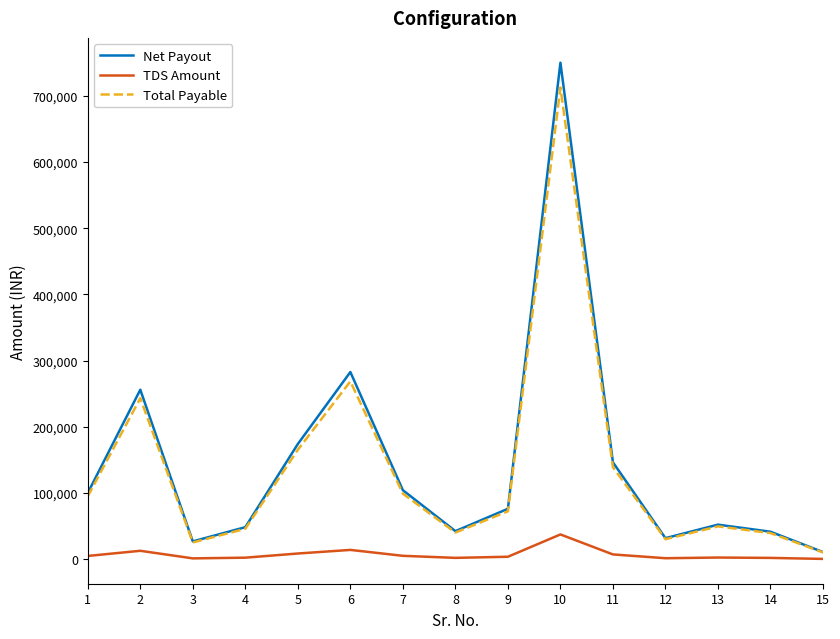

List the series in order of their peak value, lowest first.

TDS Amount, Total Payable, Net Payout